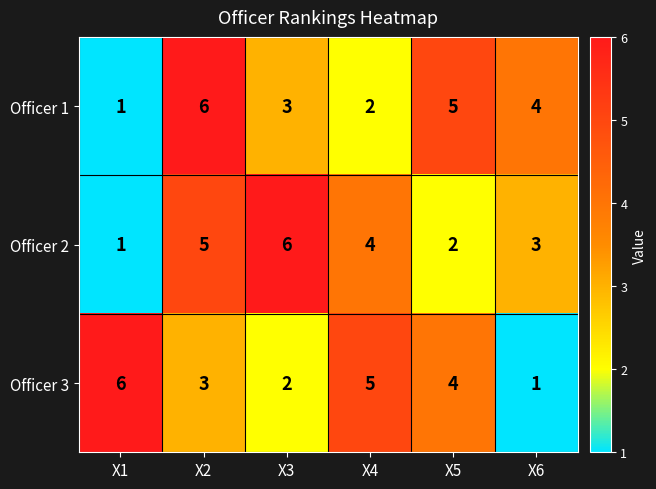

Reading right to left, extract all data points from this chart.

Officer 1: X6=4	X5=5	X4=2	X3=3	X2=6	X1=1
Officer 2: X6=3	X5=2	X4=4	X3=6	X2=5	X1=1
Officer 3: X6=1	X5=4	X4=5	X3=2	X2=3	X1=6